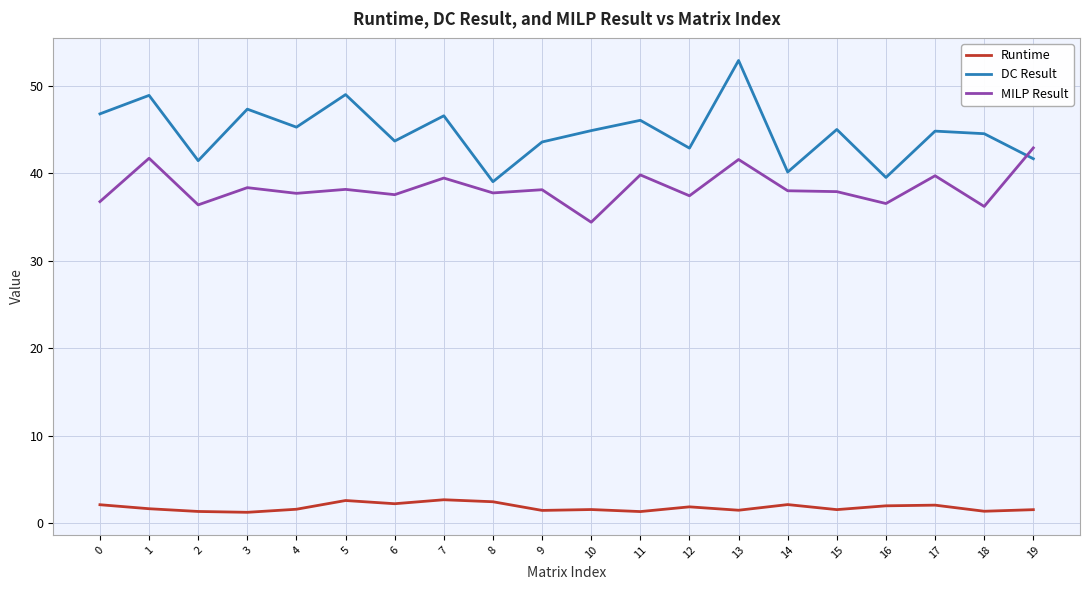

At 1, list the series in order from smallest to largest.

Runtime, MILP Result, DC Result